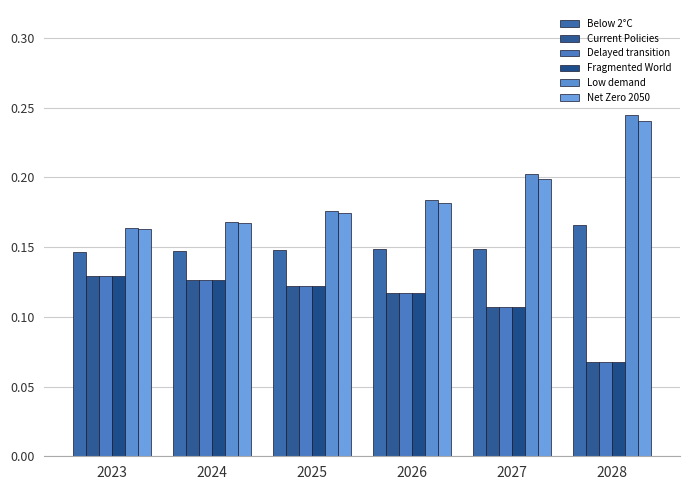

At which label is Below 2°C closest to 0?

2023